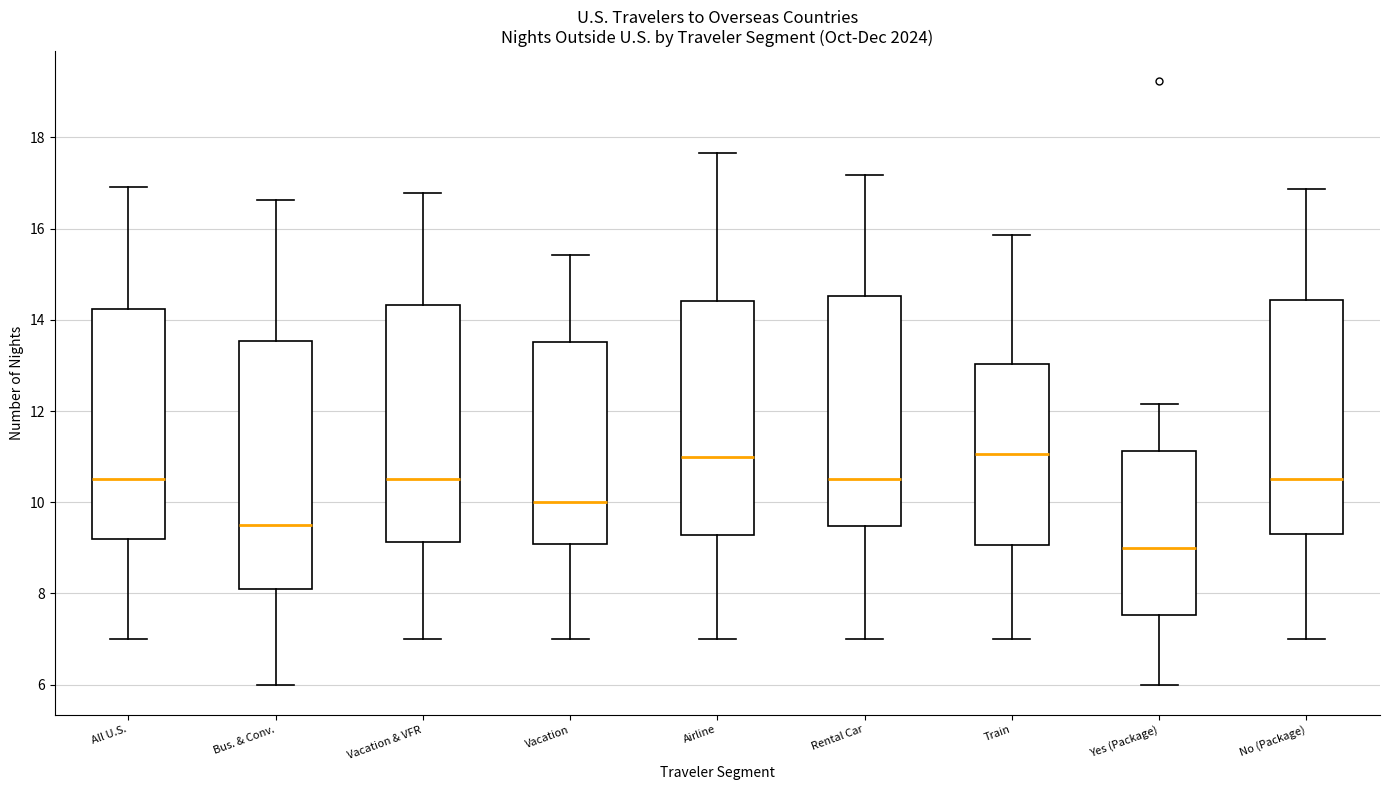

Where does the lower whisker of the box for Bus. & Conv. end on the y-axis? The values are not printed on the chart, so give them approximately, as read against the axis.

6.0